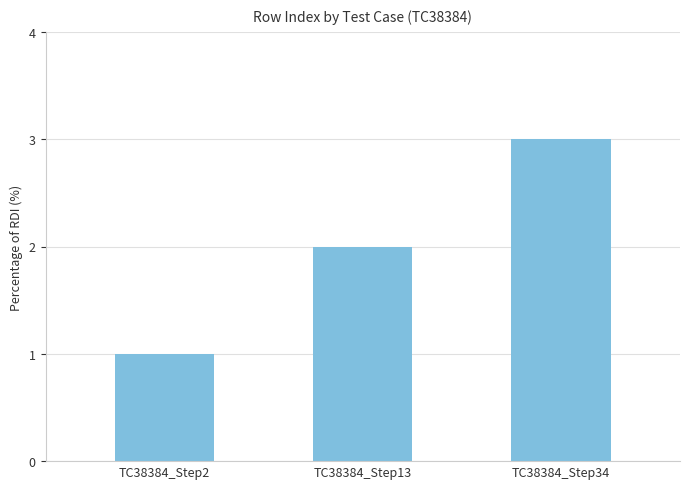

What is the sum of all values?

6